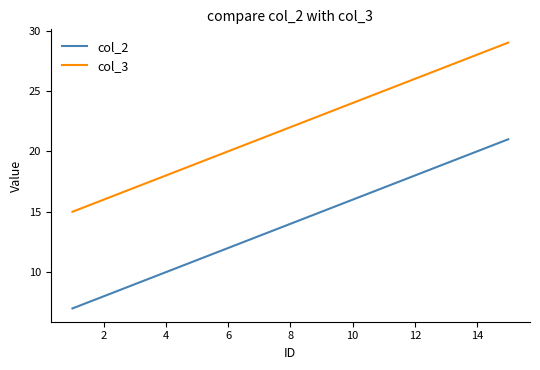

What is the difference between the maximum and minimum values in the col_2 series?

14